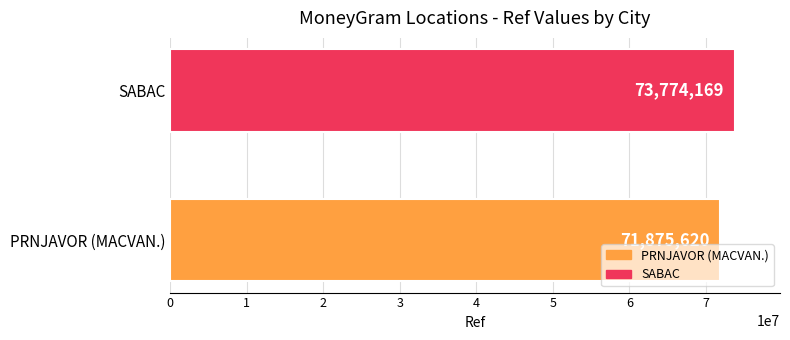

Reading bottom to top, list all the values displayed in this chart.

PRNJAVOR (MACVAN.)=71875620	SABAC=73774169